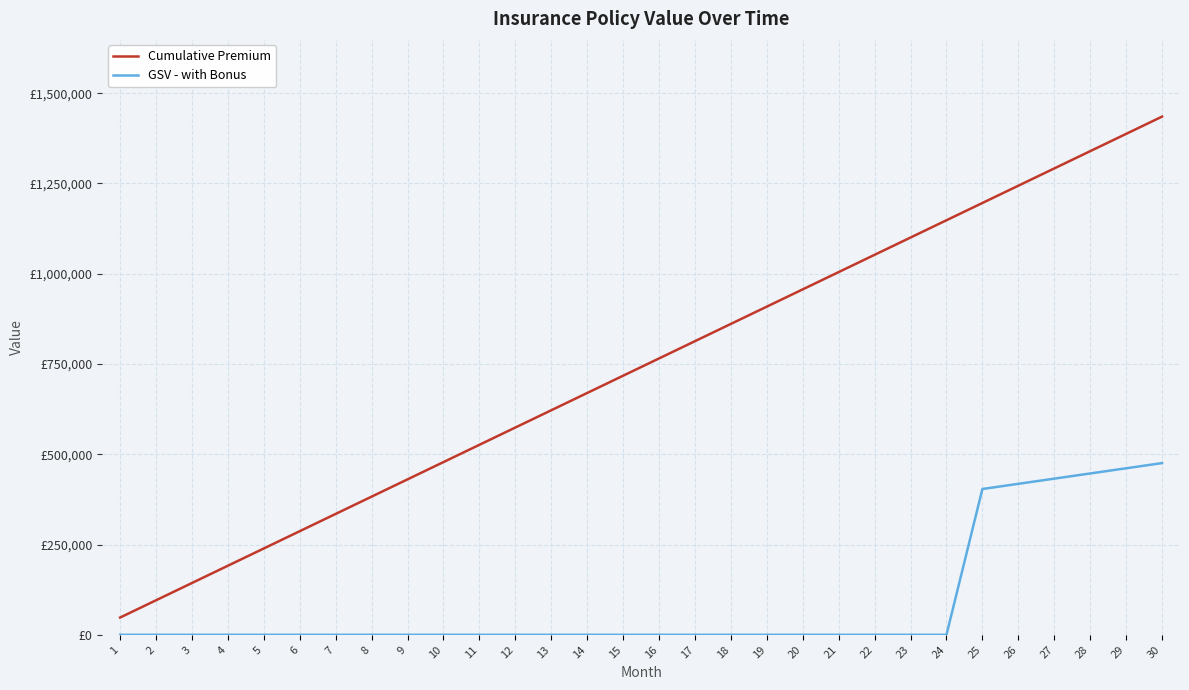

Is this an area chart (filled region under the line)?

No